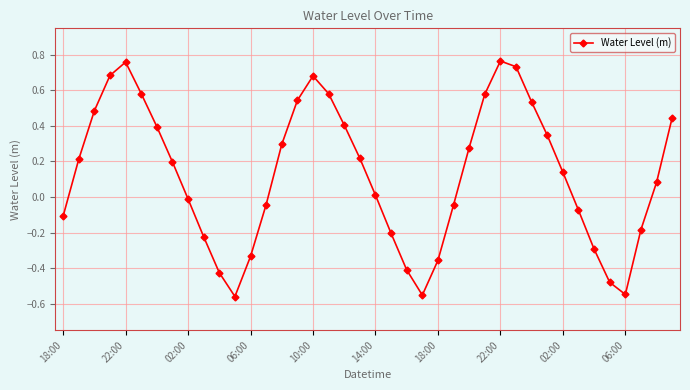

How many categories are shown in the chart?

40